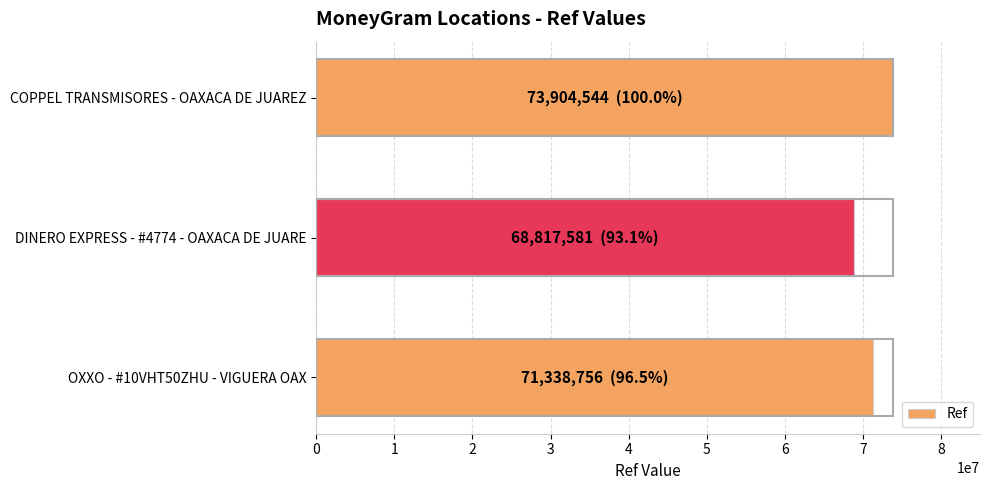

List the labels in order of value, largest first.

COPPEL TRANSMISORES - OAXACA DE JUAREZ, OXXO - #10VHT50ZHU - VIGUERA OAX, DINERO EXPRESS - #4774 - OAXACA DE JUARE